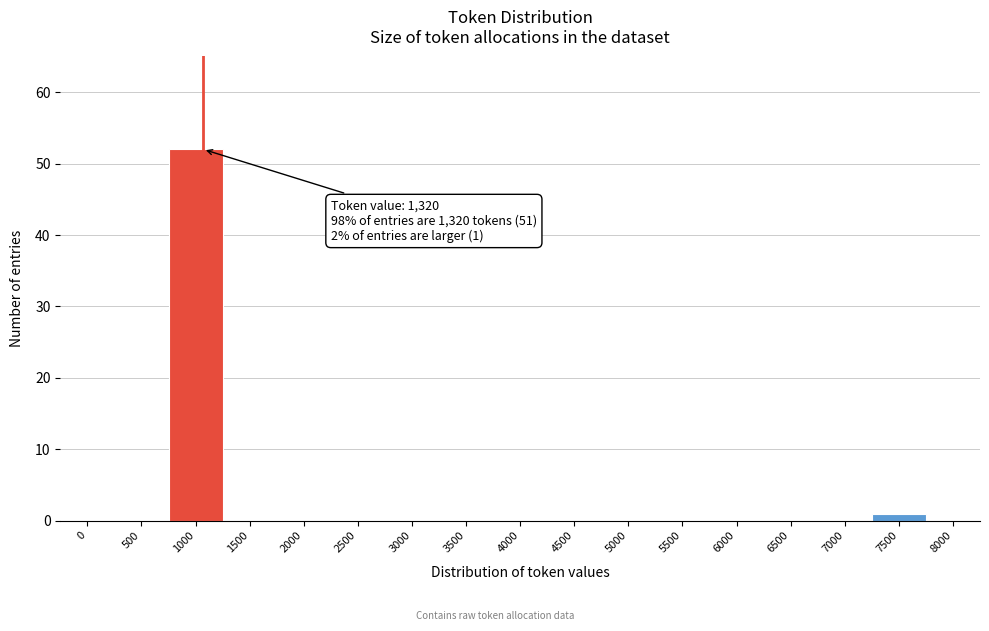

Reading left to right, list all the values displayed in this chart.

0=0	500=0	1000=52	1500=0	2000=0	2500=0	3000=0	3500=0	4000=0	4500=0	5000=0	5500=0	6000=0	6500=0	7000=0	7500=1	8000=0